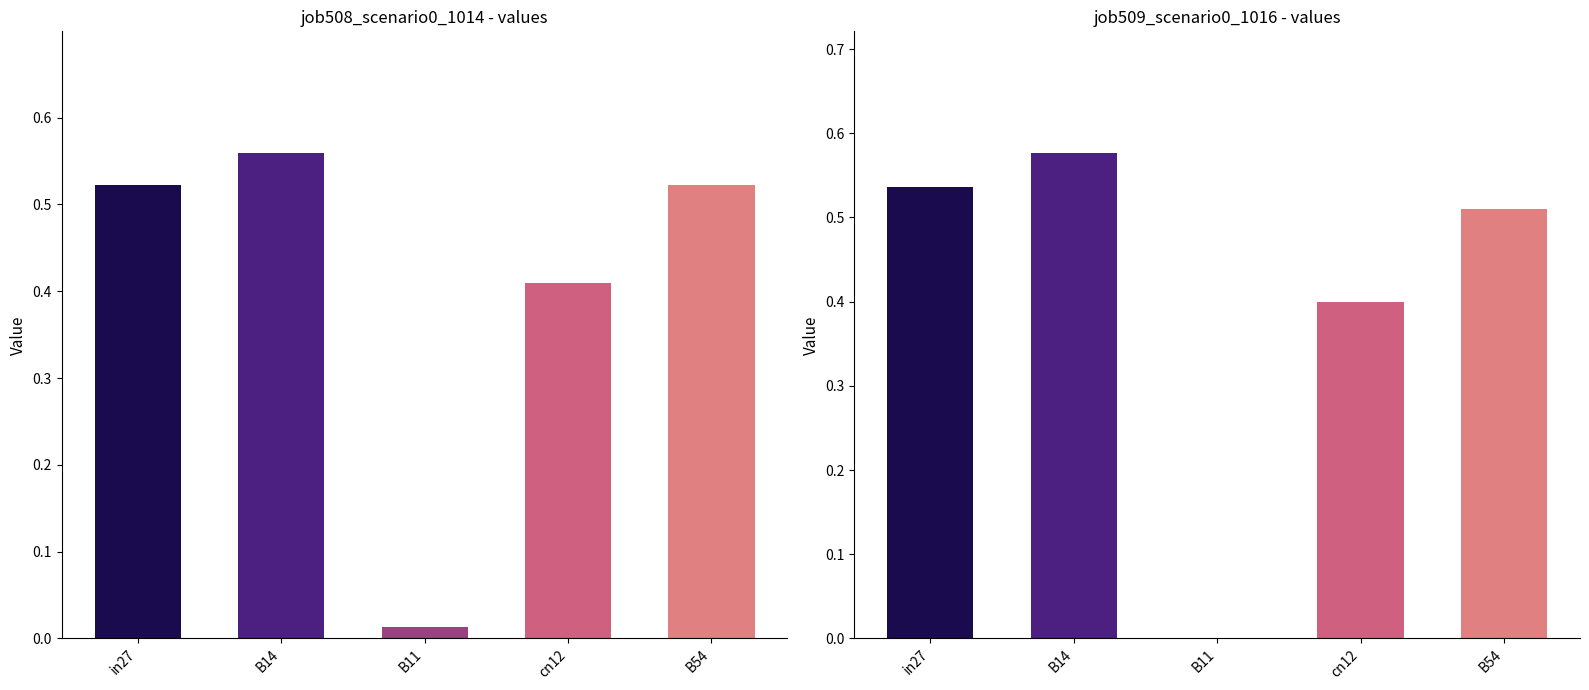

At which category is the sum across all series the highest?

B14